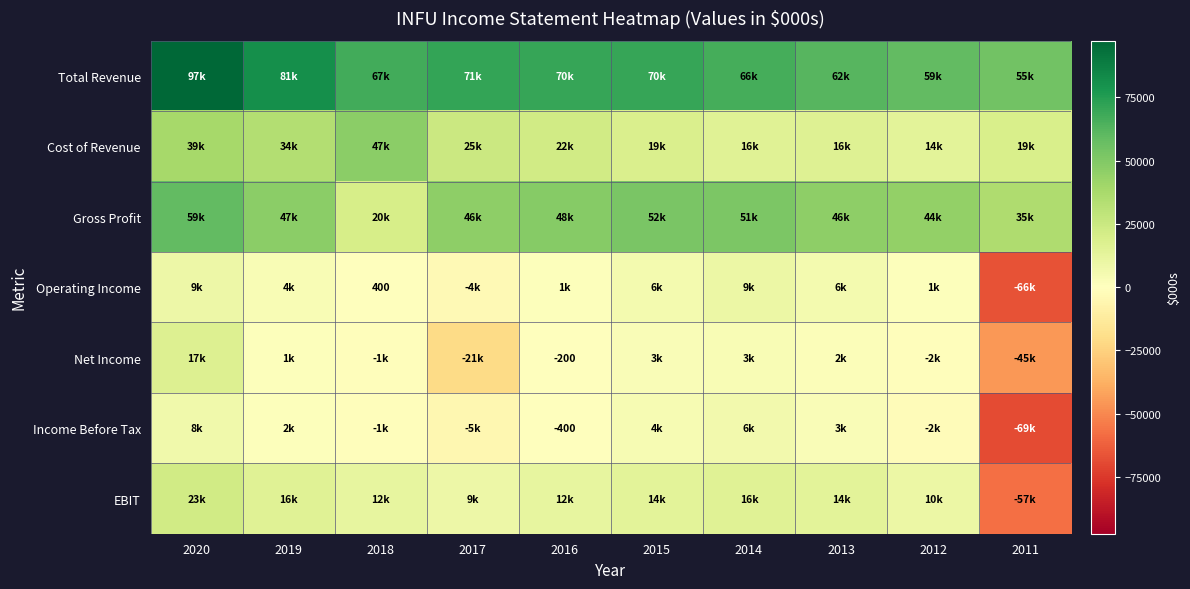

What is the maximum value for Income Before Tax?

7500